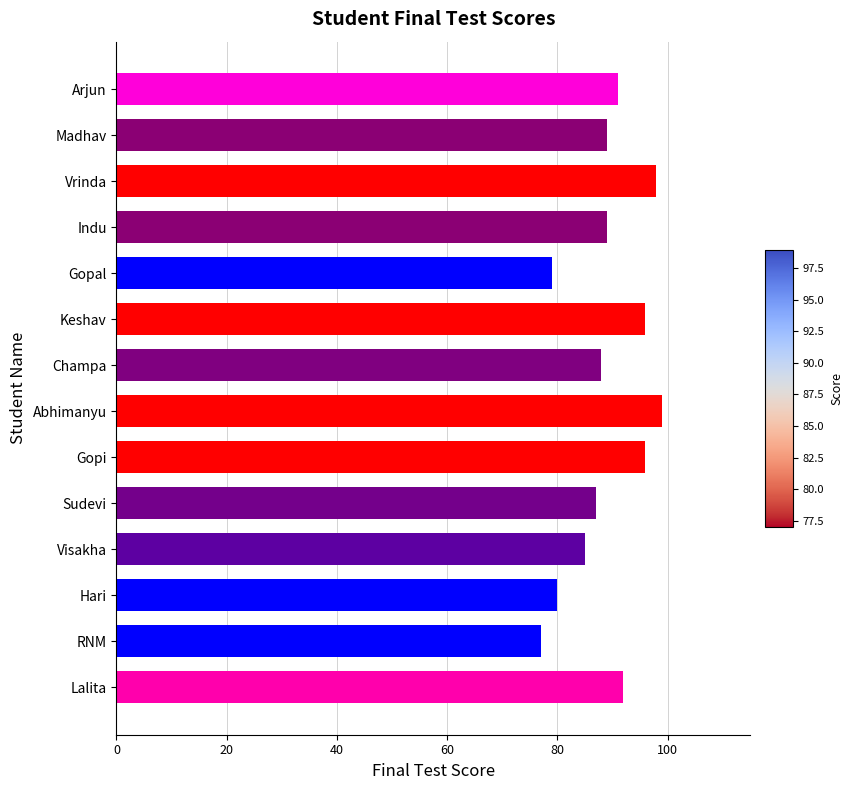

The chart shows a value of 18 at RNM. True or false?

False